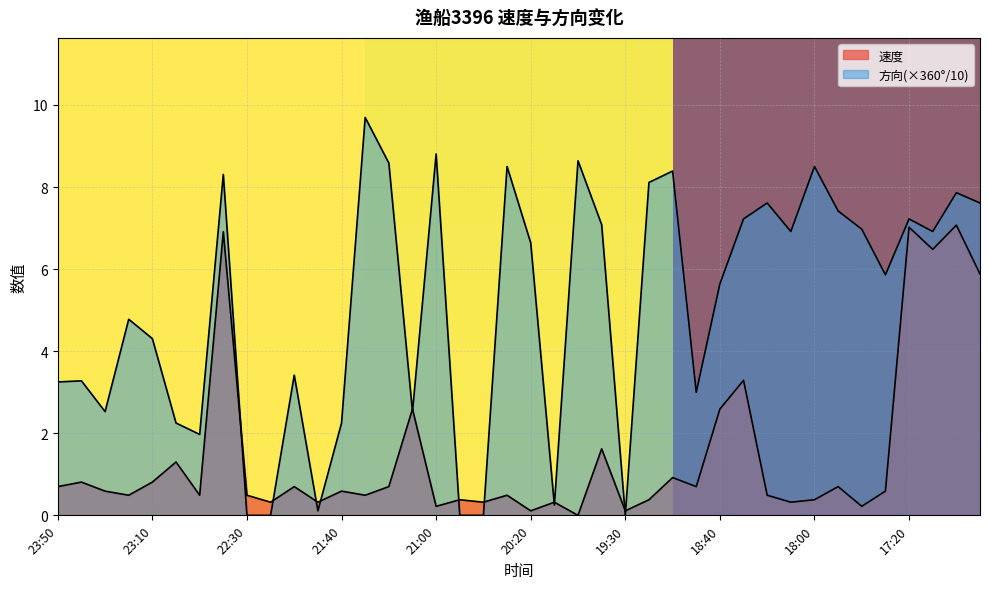

Where is the first local minimum for 速度?

23:20